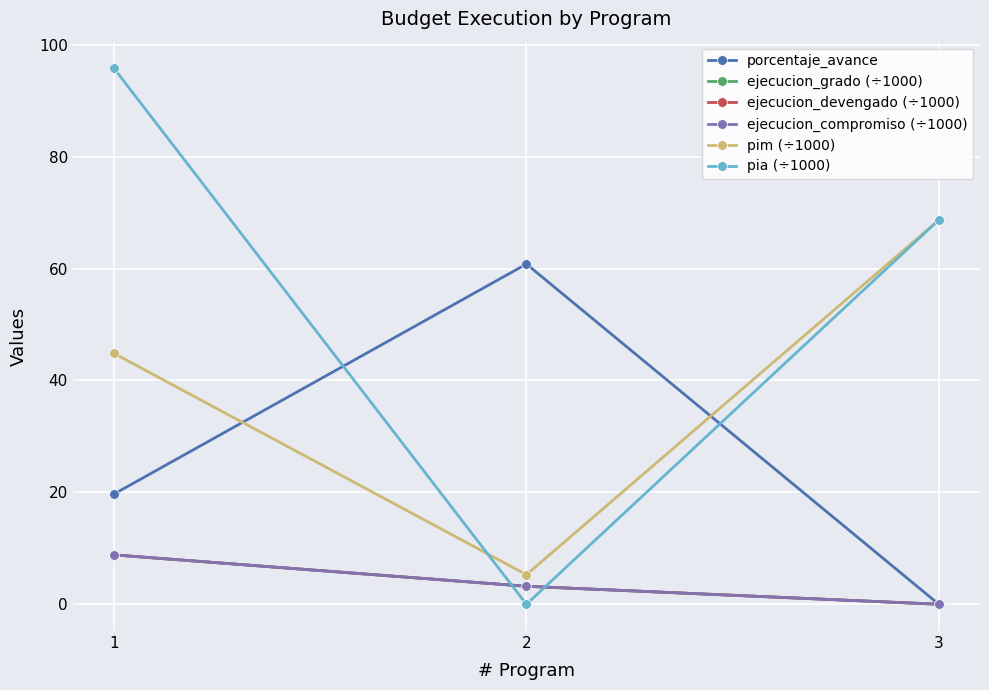

Is it true that porcentaje_avance equals 0.0 at 3?

True